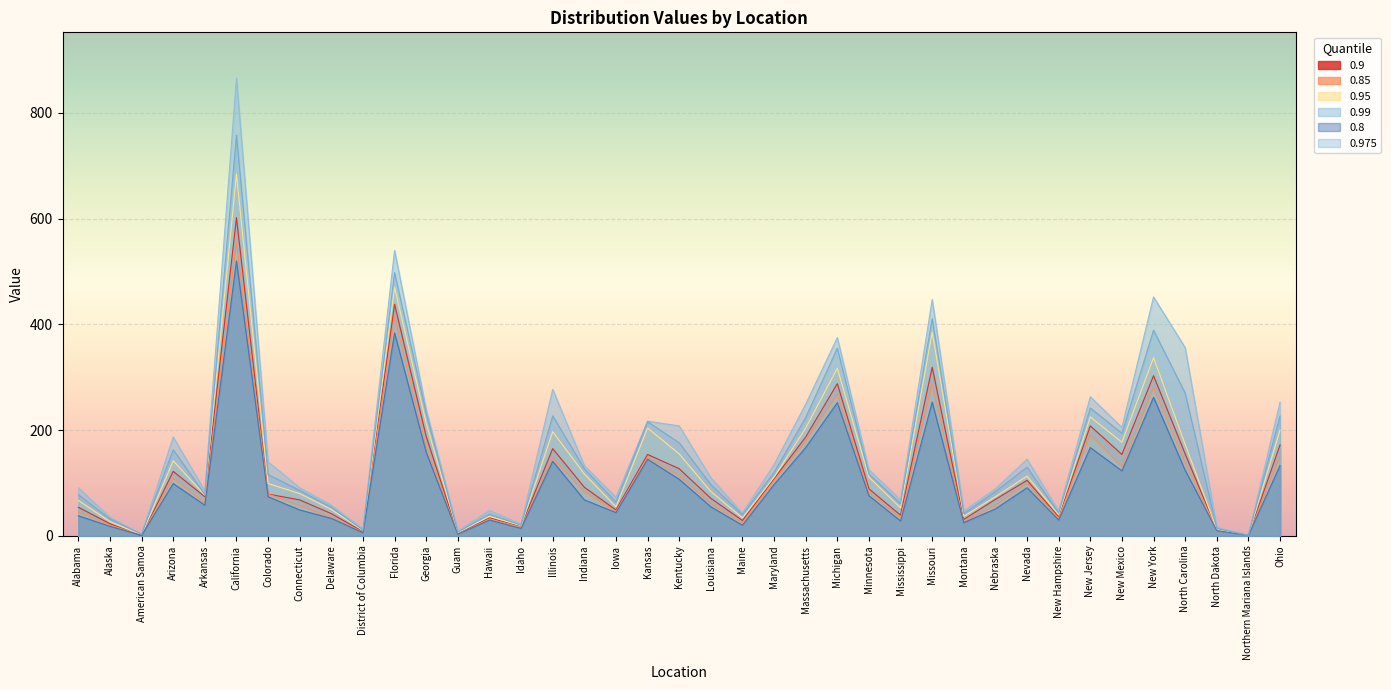

What is the difference between the highest and lowest values at Maryland?

38